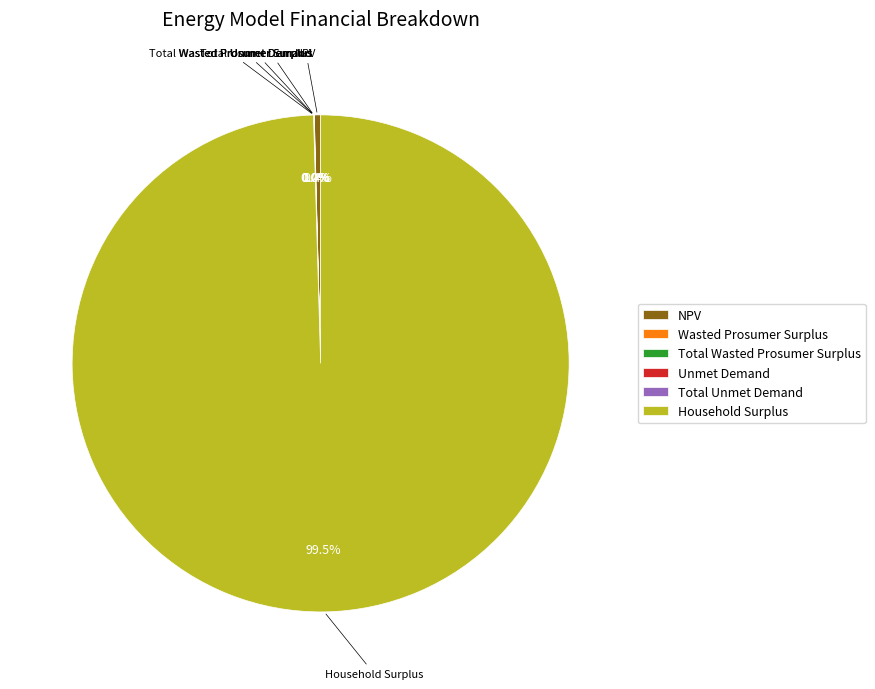

Which slice represents more than half of the pie?

Household Surplus